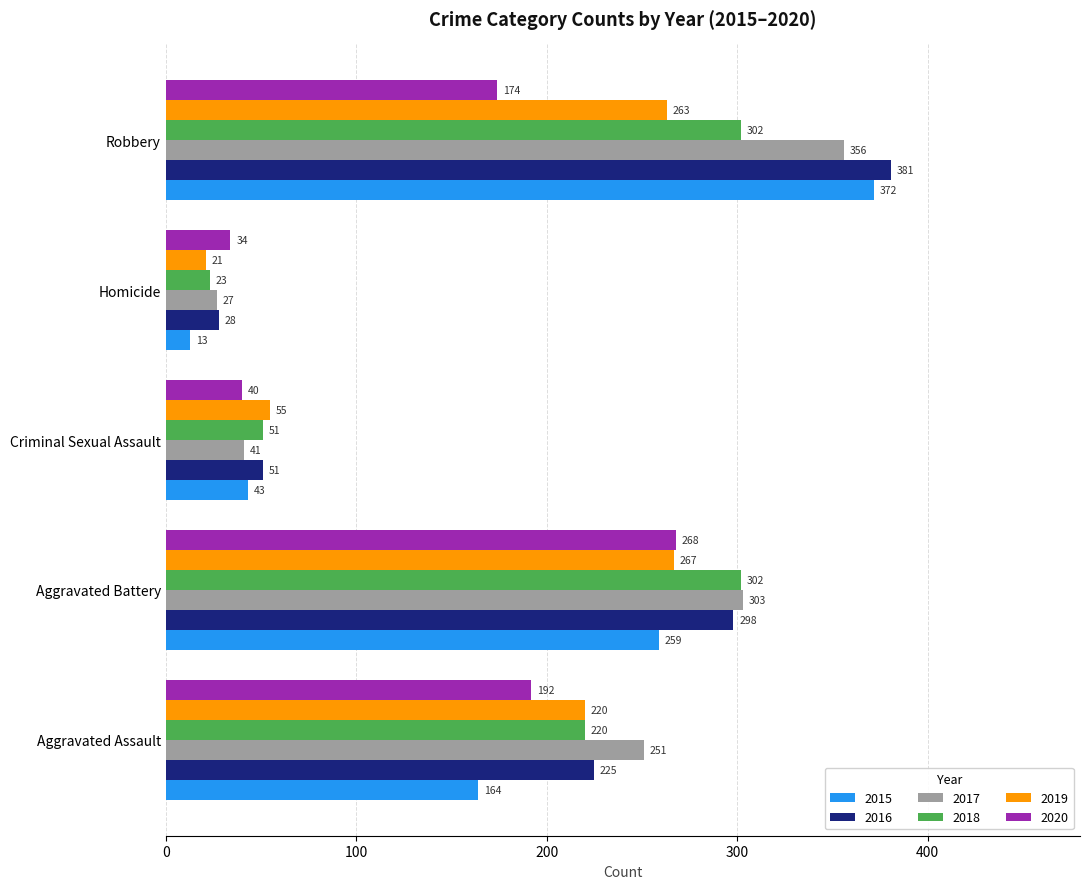

Is it true that 2015 equals 81 at Aggravated Battery?

False